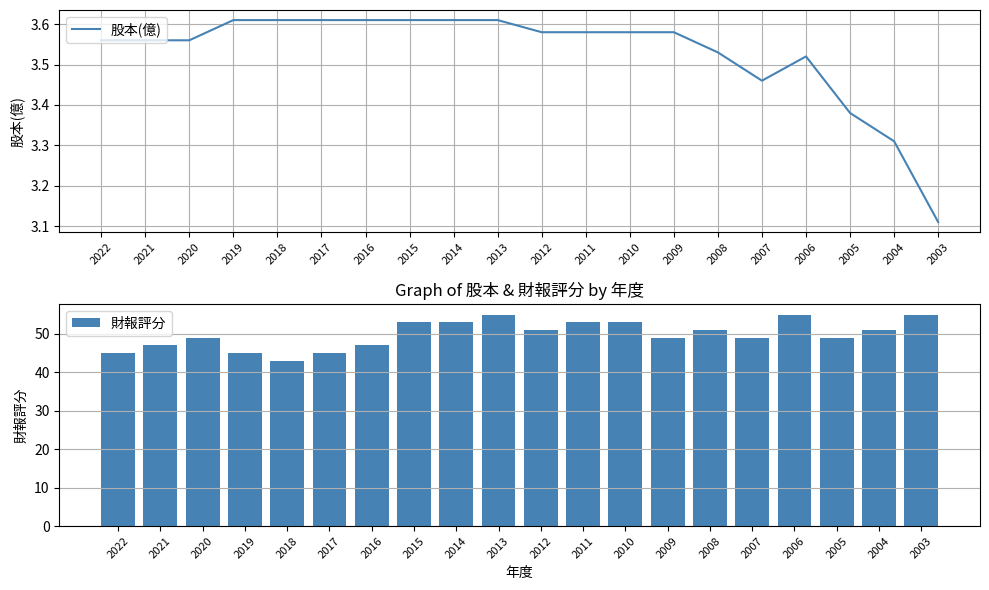

Are the bars grouped side by side (vs. stacked)?

Yes